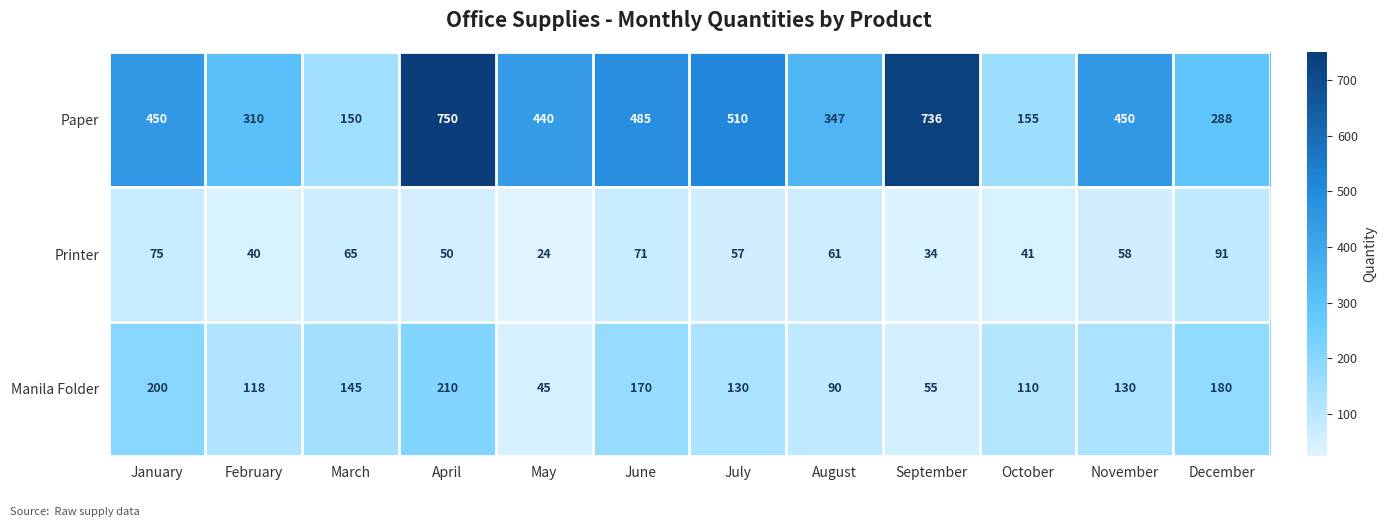

What is the difference between the Manila Folder values at August and July?

40